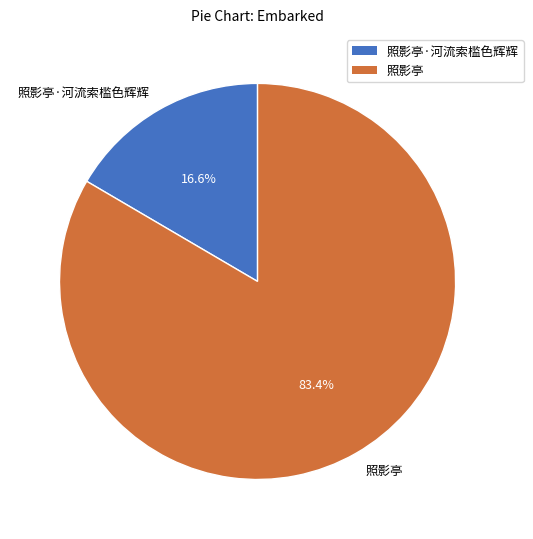

What is the majority slice?

照影亭